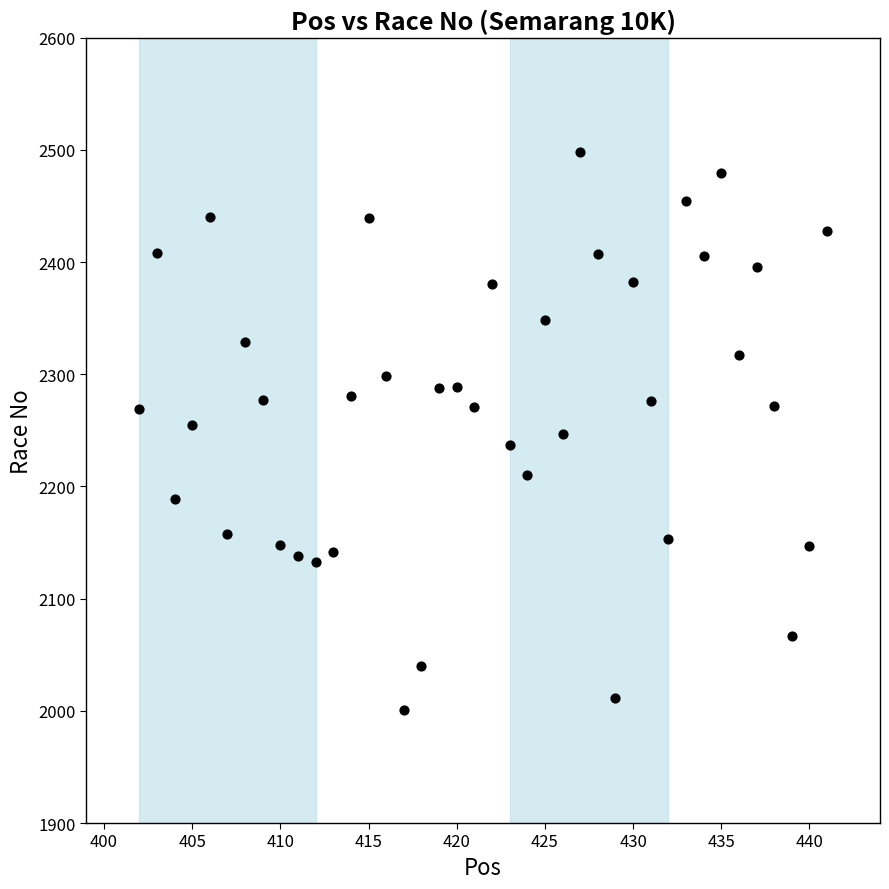

What is the range of Y values (max minus min)?

497